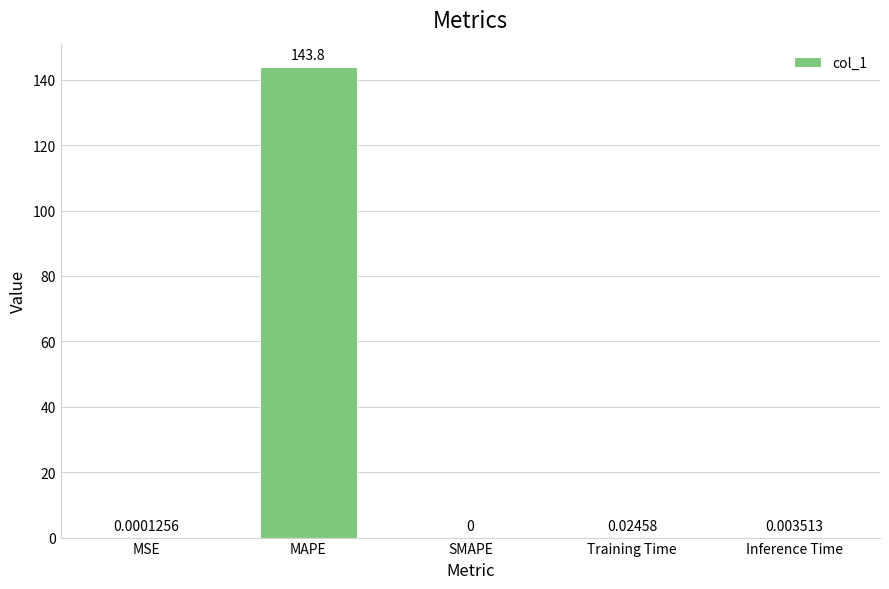

Are the bars horizontal?

No